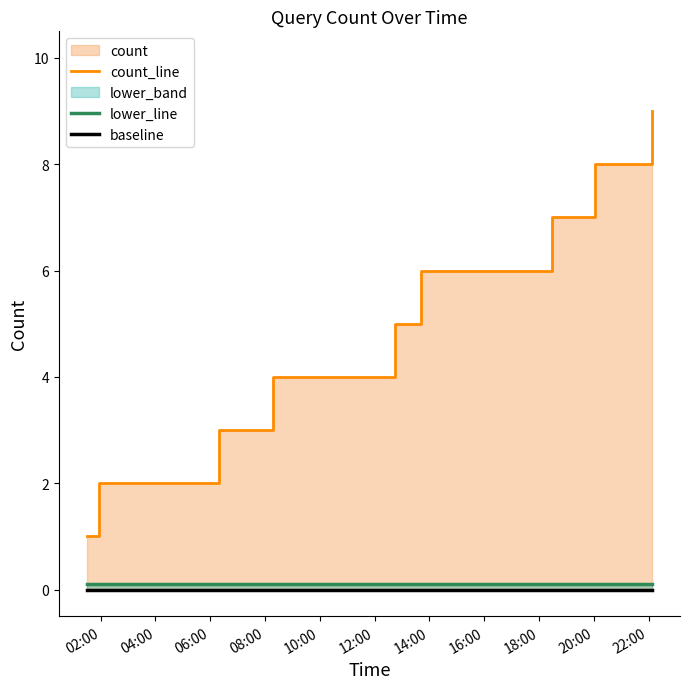

At which label does count_line reach its minimum?

02:00